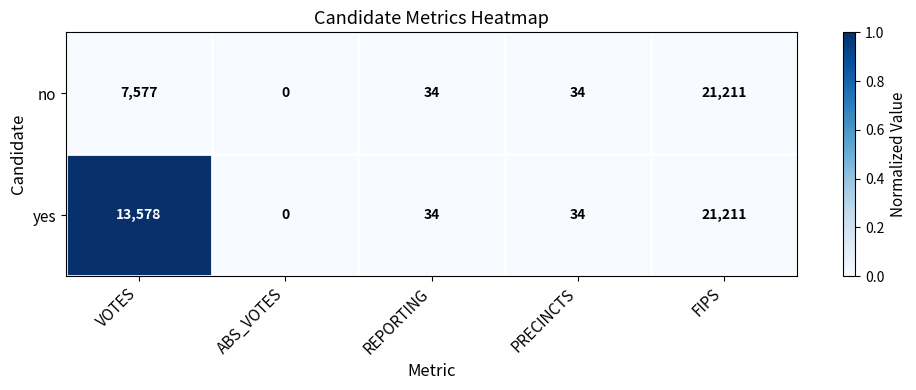

At which category is the sum across all series the highest?

FIPS